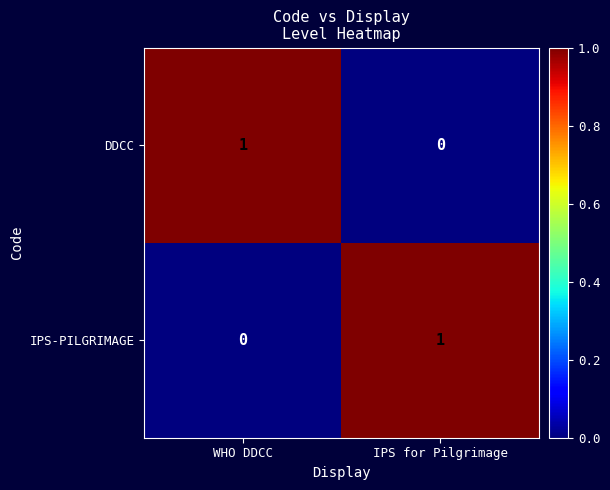

Which category has the highest value in the DDCC series?

WHO DDCC